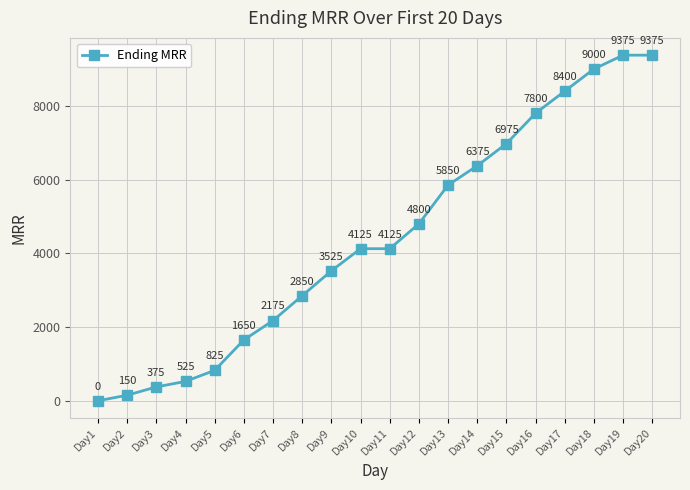

What is the sum of all values?

88275